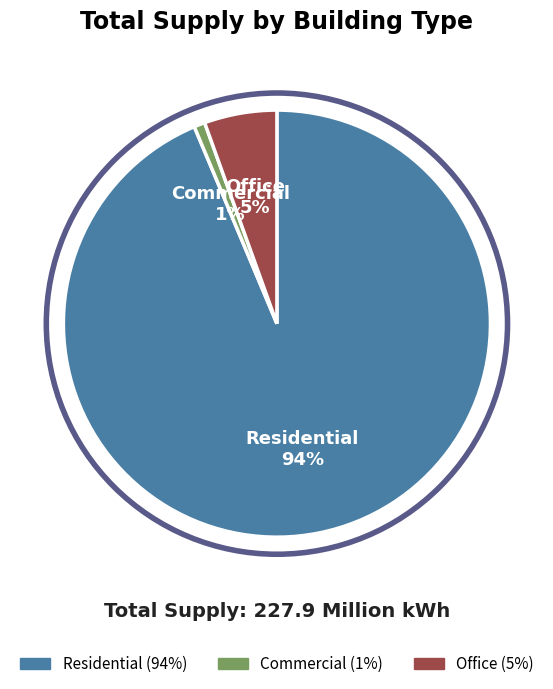

To the nearest percent, what is the difference between the largest and smallest slice percentages?

93%